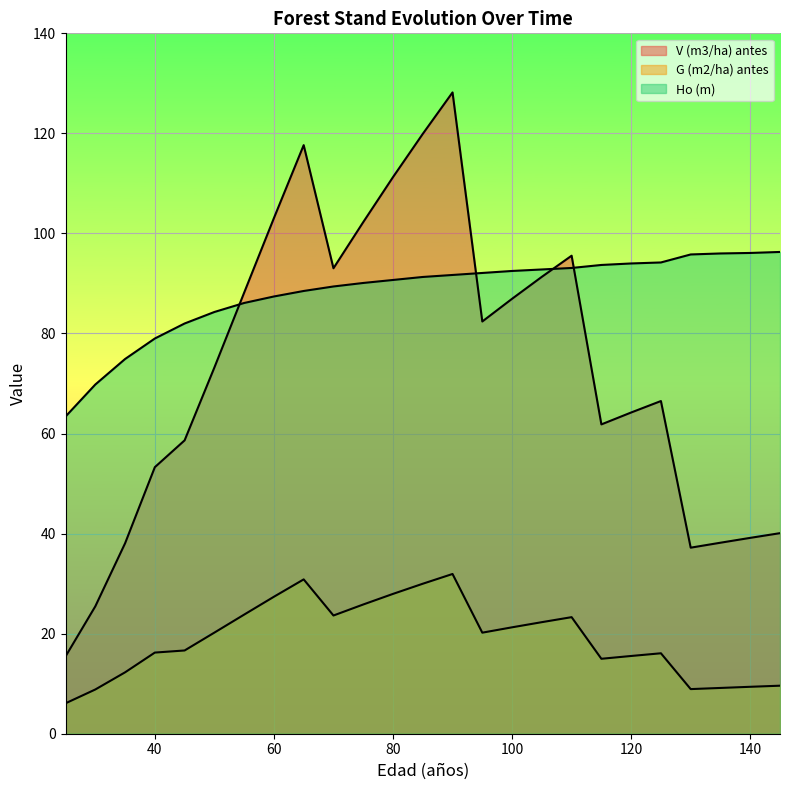

Between 110 and 45, which is larger?

110